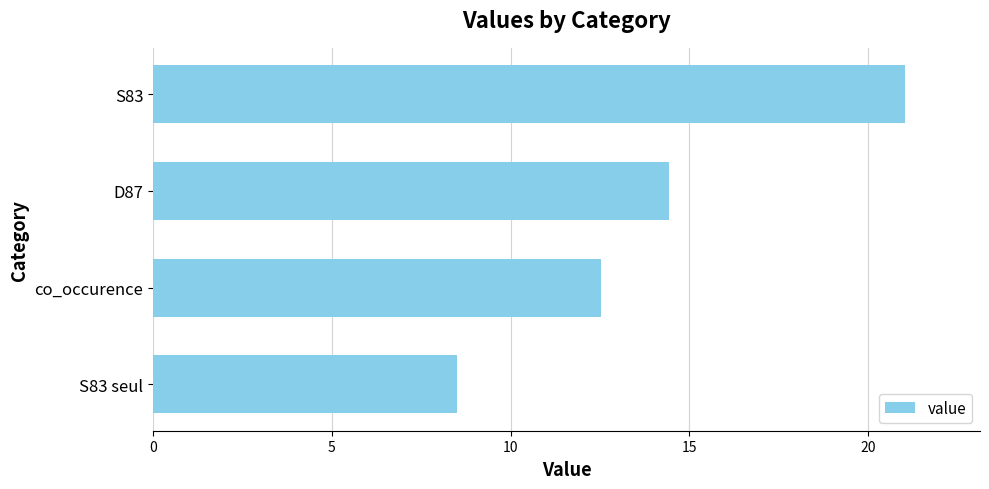

What is the minimum value shown in the chart?

8.5